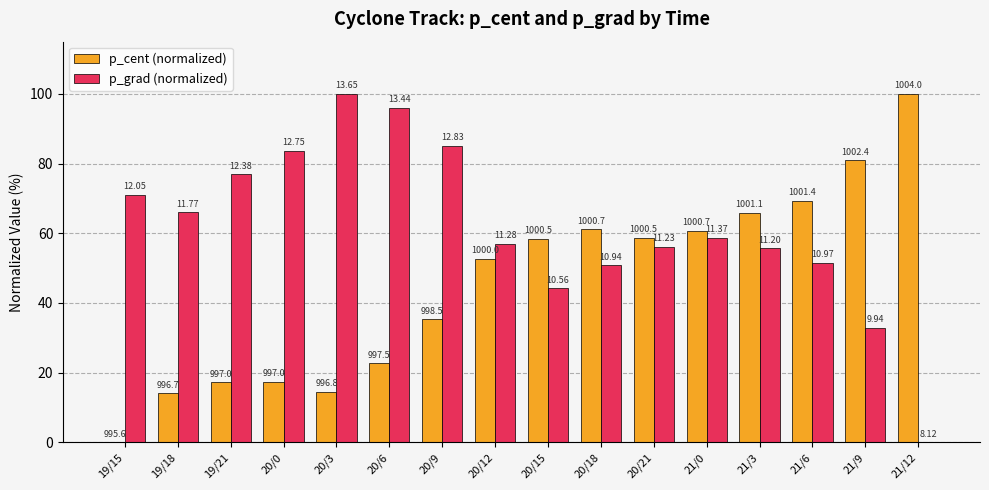

Which series has the largest total across all categories?

p_grad (normalized)